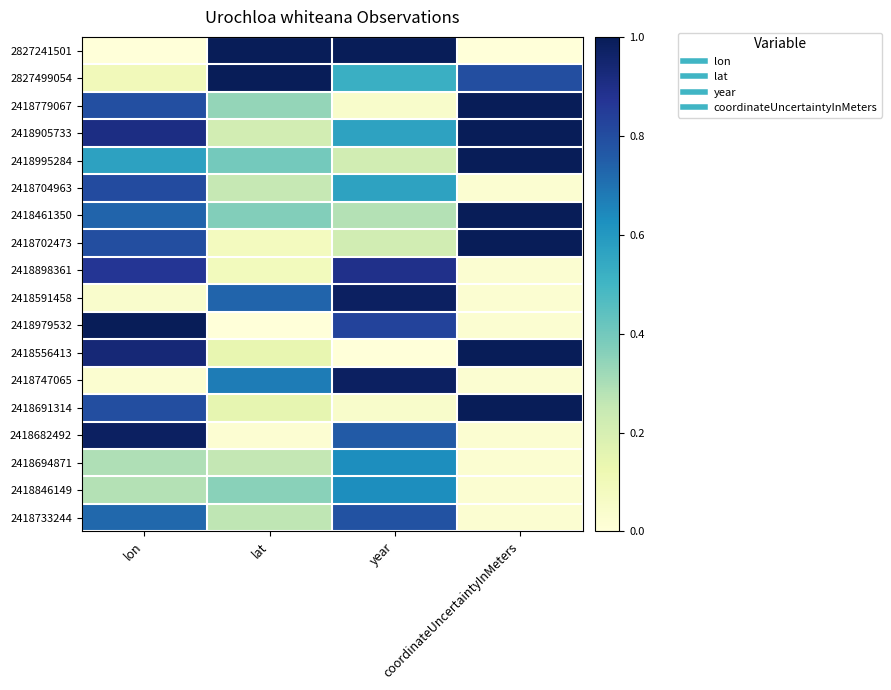

What is the total value across all series at year?

9.9